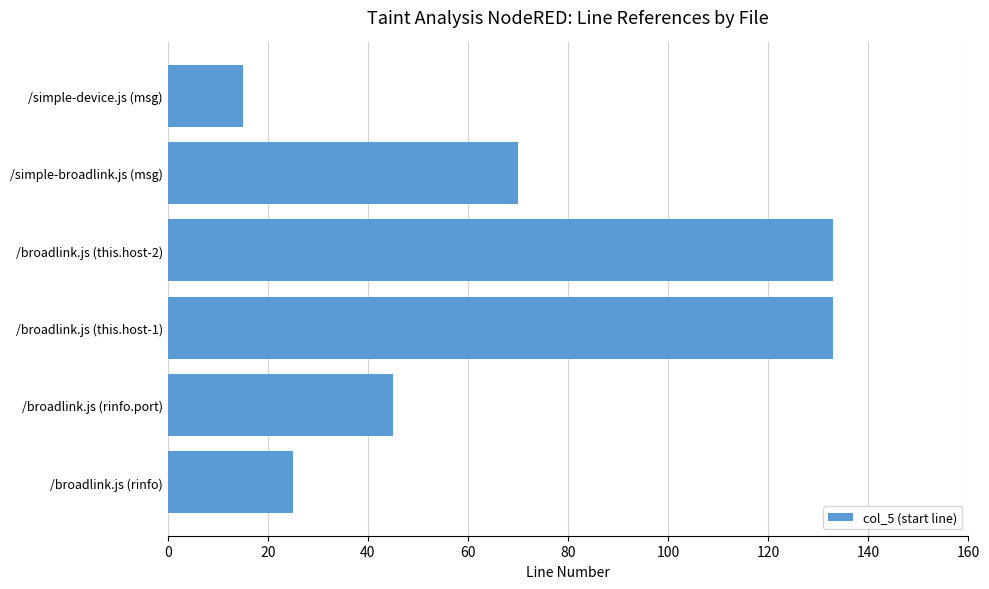

What is the greatest value displayed?

133